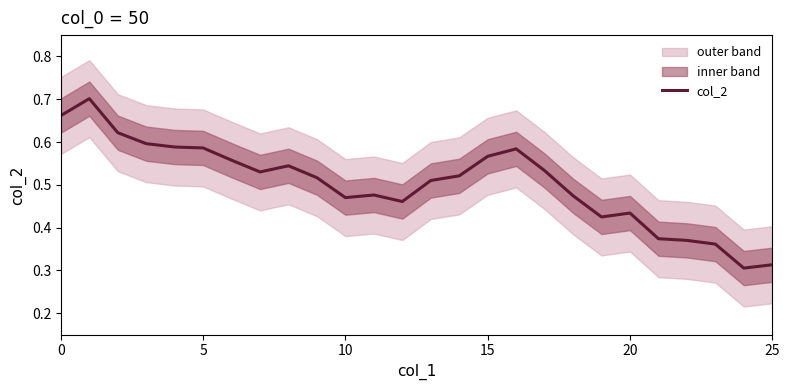

How many interior local valleys (lower than both neighbors) does the data have?

5